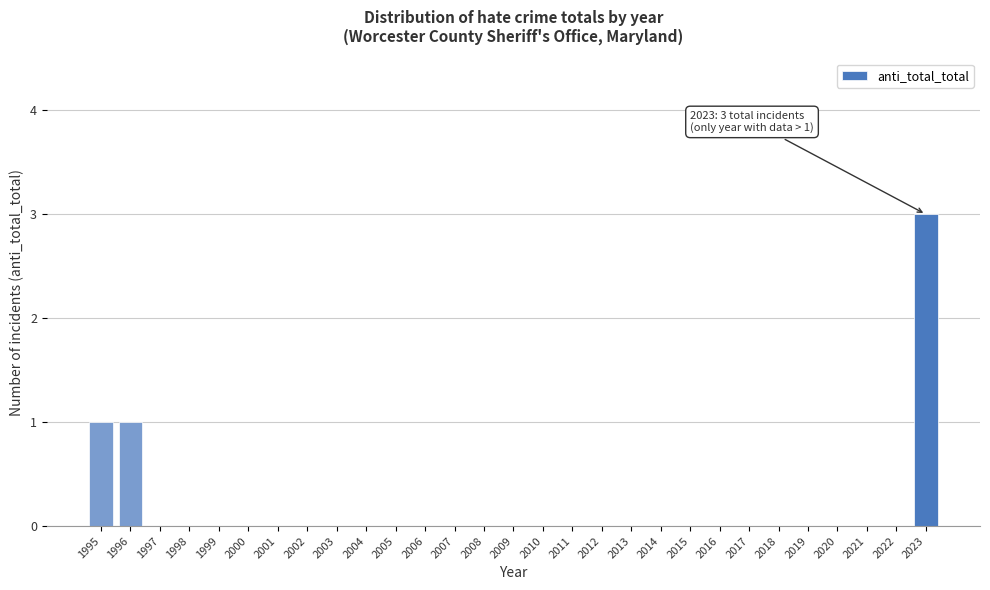

Reading left to right, what are all the values shown in this chart?

1995=1	1996=1	1997=0	1998=0	1999=0	2000=0	2001=0	2002=0	2003=0	2004=0	2005=0	2006=0	2007=0	2008=0	2009=0	2010=0	2011=0	2012=0	2013=0	2014=0	2015=0	2016=0	2017=0	2018=0	2019=0	2020=0	2021=0	2022=0	2023=3